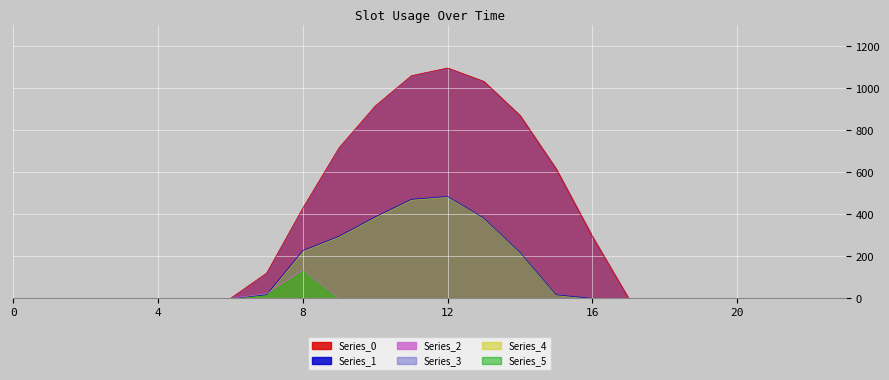

Which series has the largest total across all categories?

Series_0